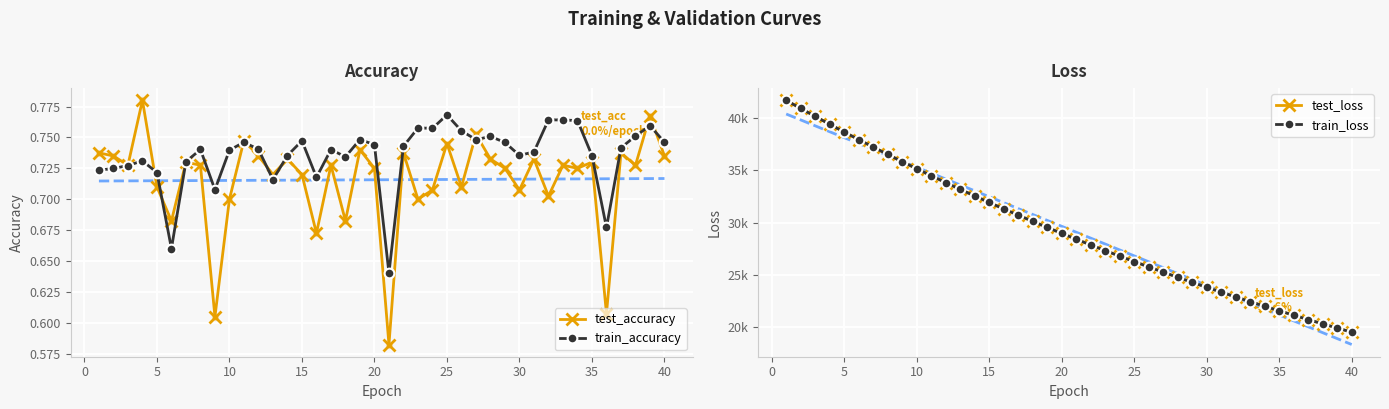

In test_accuracy, how many points are higher than both neighbors (excluding endpoints)?

14